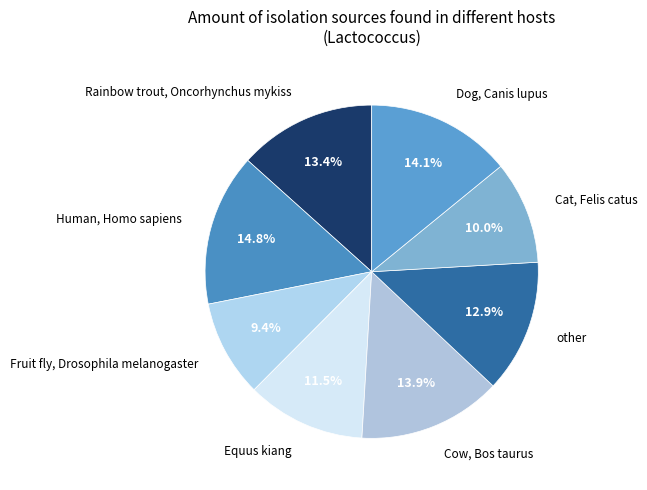

What is the largest slice in the pie chart?

Human, Homo sapiens